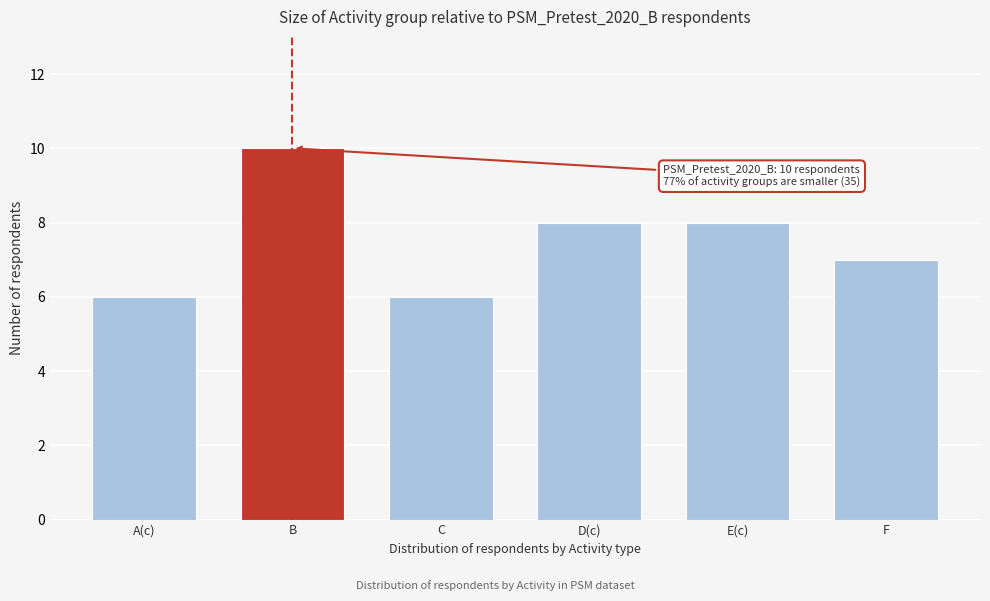

Reading right to left, list all the values displayed in this chart.

7	8	8	6	10	6